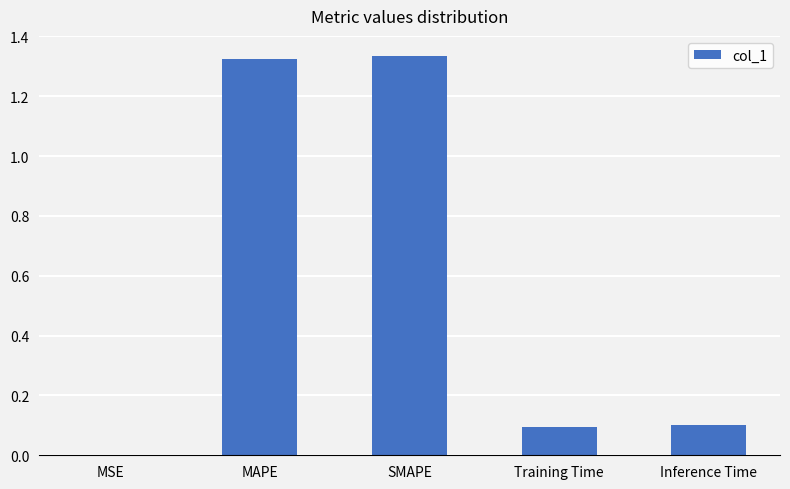

Between MSE and MAPE, which is larger?

MAPE